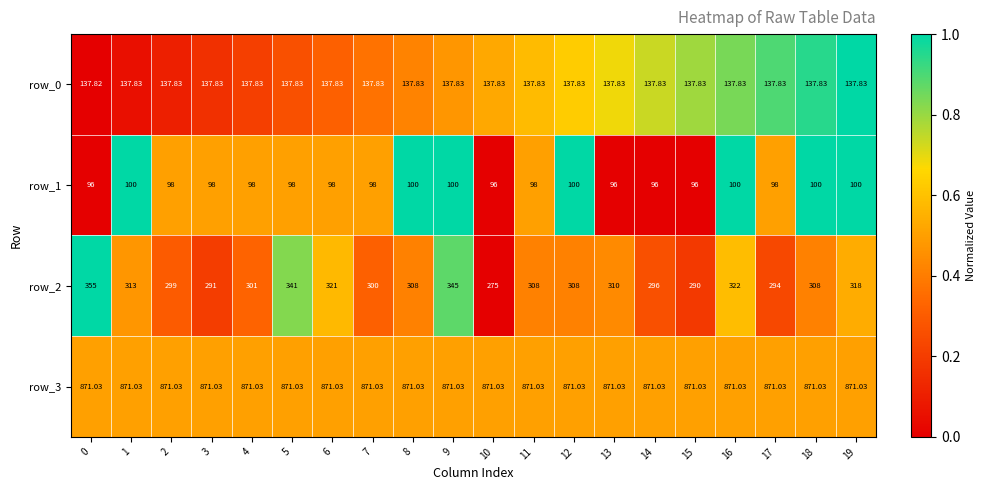

Is the value of row_2 at 14 greater than the value of row_1 at 17?

Yes